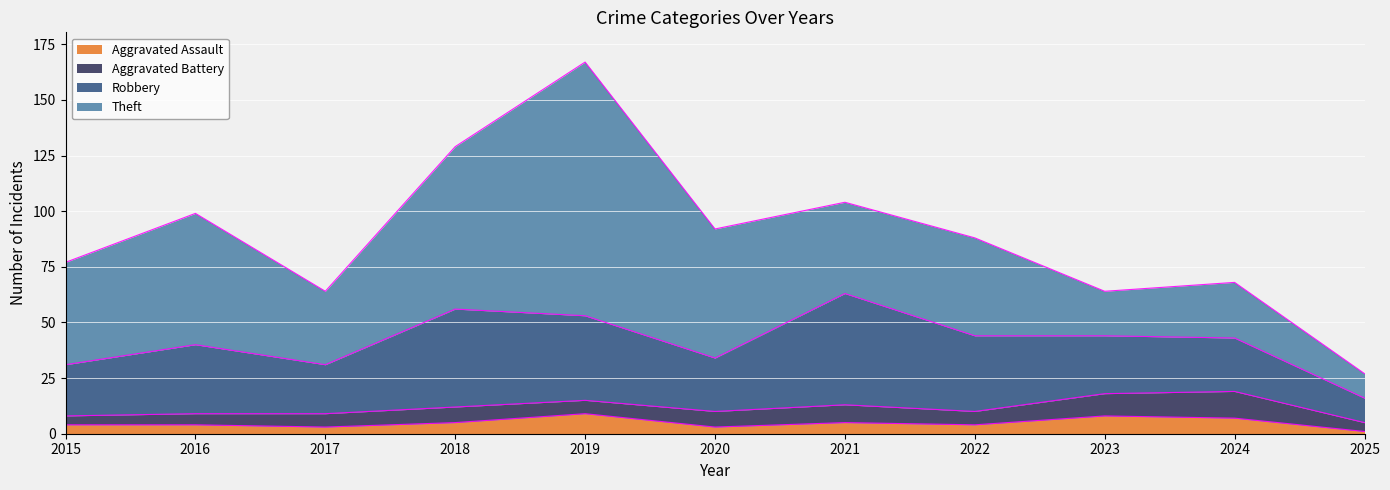

The Robbery series shows 44 at 2018. True or false?

True